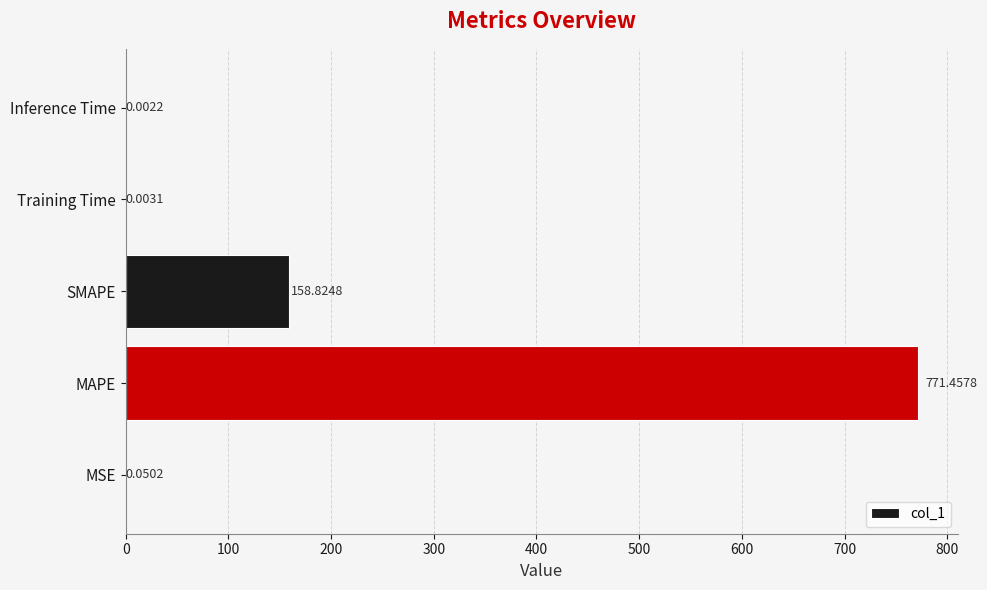

What is the sum of the values at MSE and MAPE?

771.5